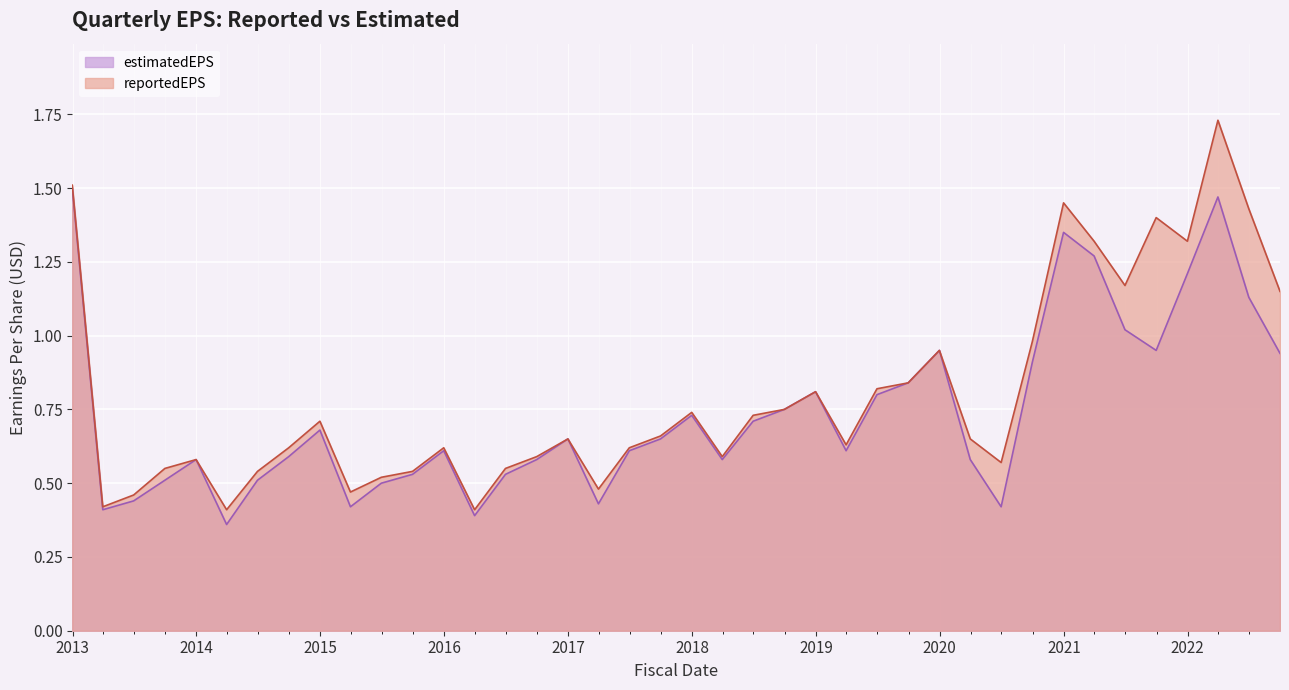

List the labels in order of estimatedEPS value, largest first.

2012-12-31, 2022-03-31, 2020-12-31, 2021-03-31, 2021-12-31, 2022-06-30, 2021-06-30, 2019-12-31, 2021-09-30, 2022-09-30, 2020-09-30, 2019-09-30, 2018-12-31, 2019-06-30, 2018-09-30, 2017-12-31, 2018-06-30, 2014-12-31, 2016-12-31, 2017-09-30, 2015-12-31, 2017-06-30, 2019-03-31, 2014-09-30, 2013-12-31, 2016-09-30, 2018-03-31, 2020-03-31, 2015-09-30, 2016-06-30, 2013-09-30, 2014-06-30, 2015-06-30, 2013-06-30, 2017-03-31, 2015-03-31, 2020-06-30, 2013-03-31, 2016-03-31, 2014-03-31